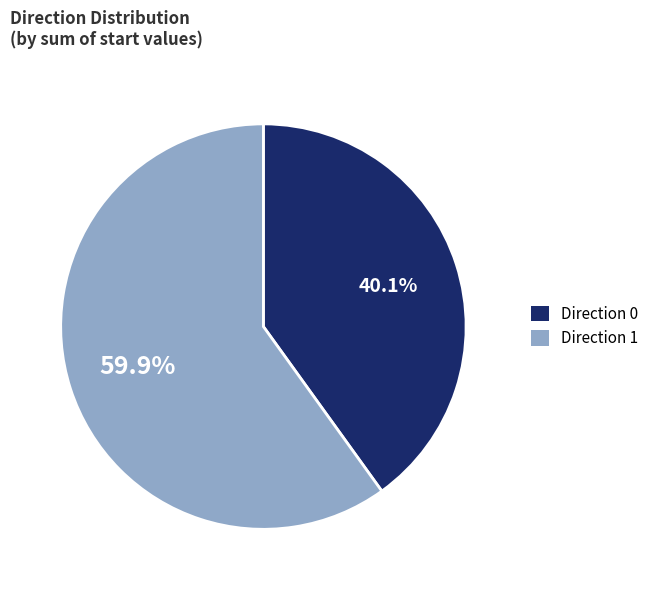

Between Direction 0 and Direction 1, which is larger?

Direction 1